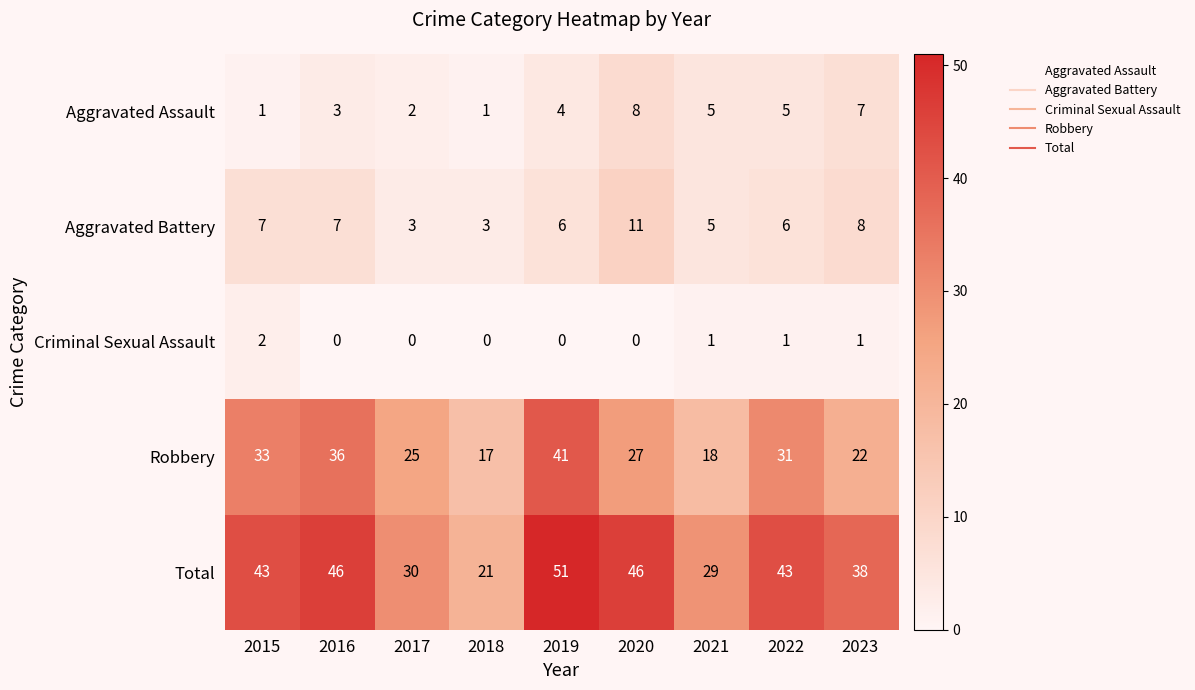

At which category is the sum across all series the highest?

2019